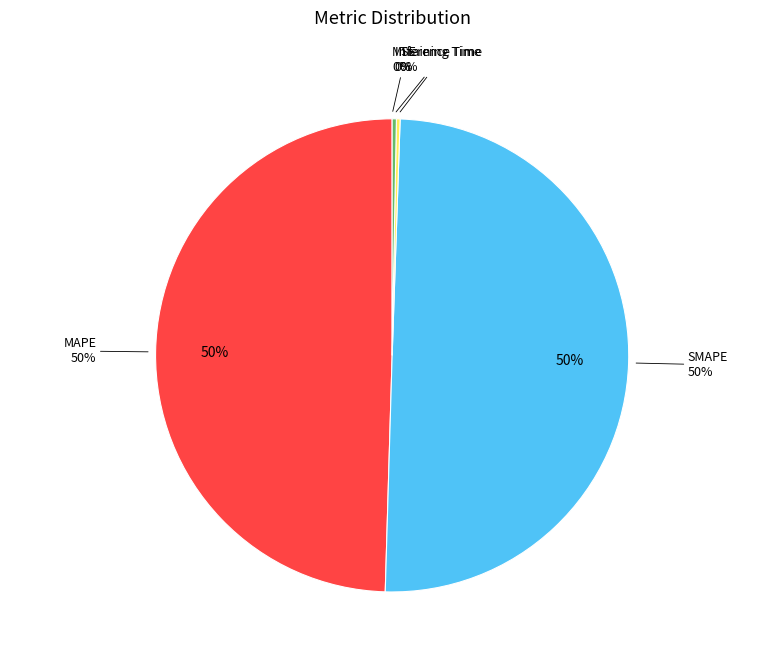

To the nearest percent, what is the average slice percentage?

20%